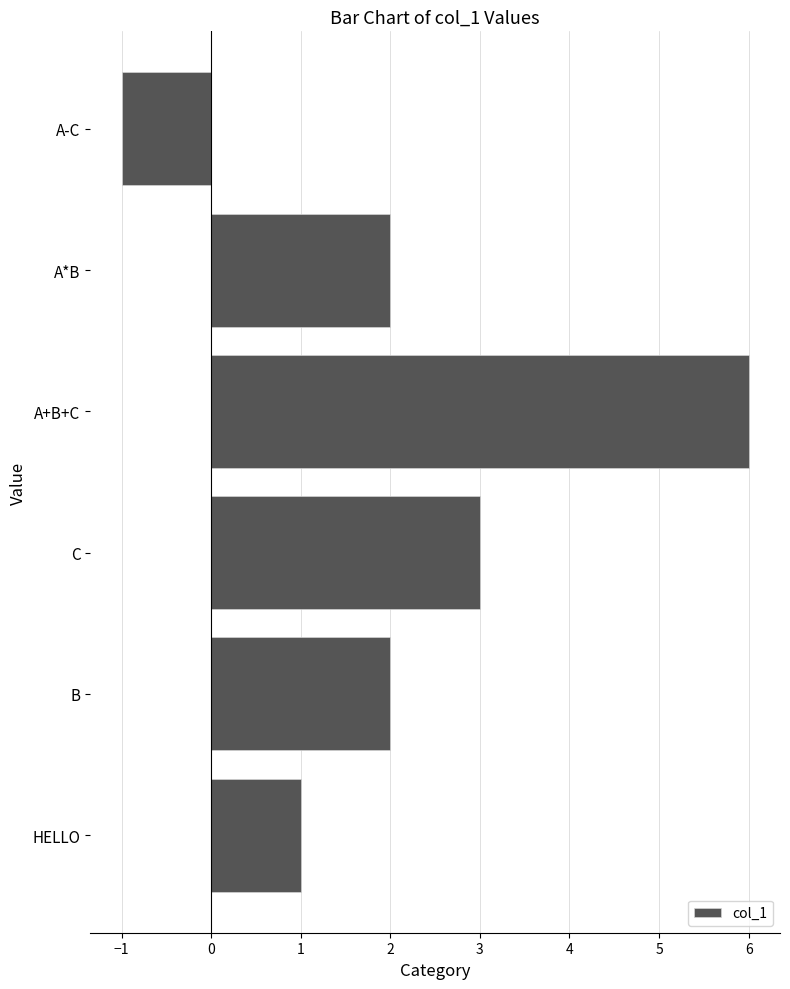

What is the change in value from HELLO to A*B?

+1